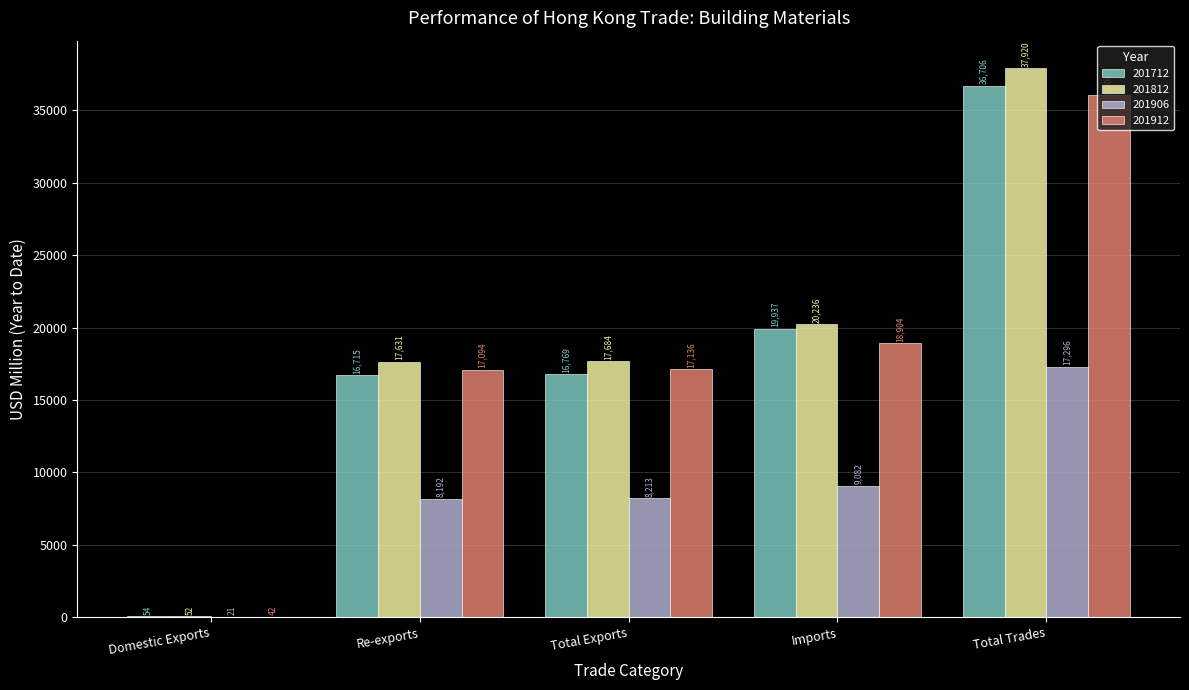

At which category is the sum across all series the highest?

Total Trades